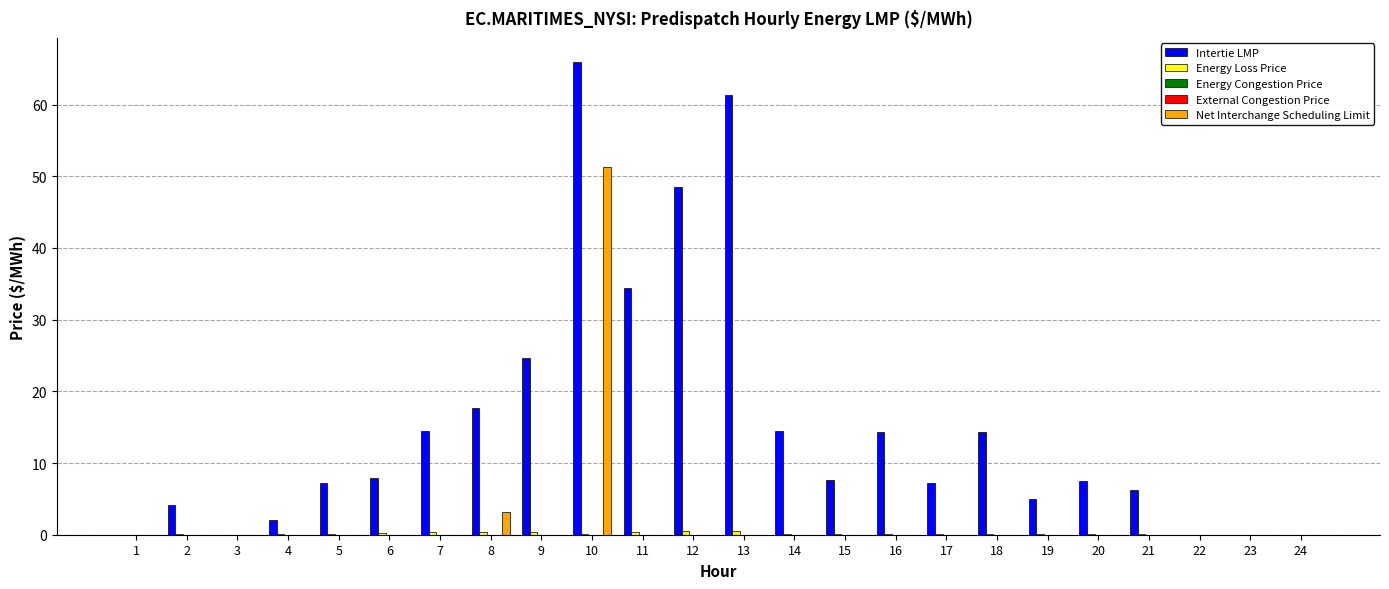

Rank the series at 20 from highest to lowest value.

Intertie LMP, Energy Loss Price, Energy Congestion Price, External Congestion Price, Net Interchange Scheduling Limit